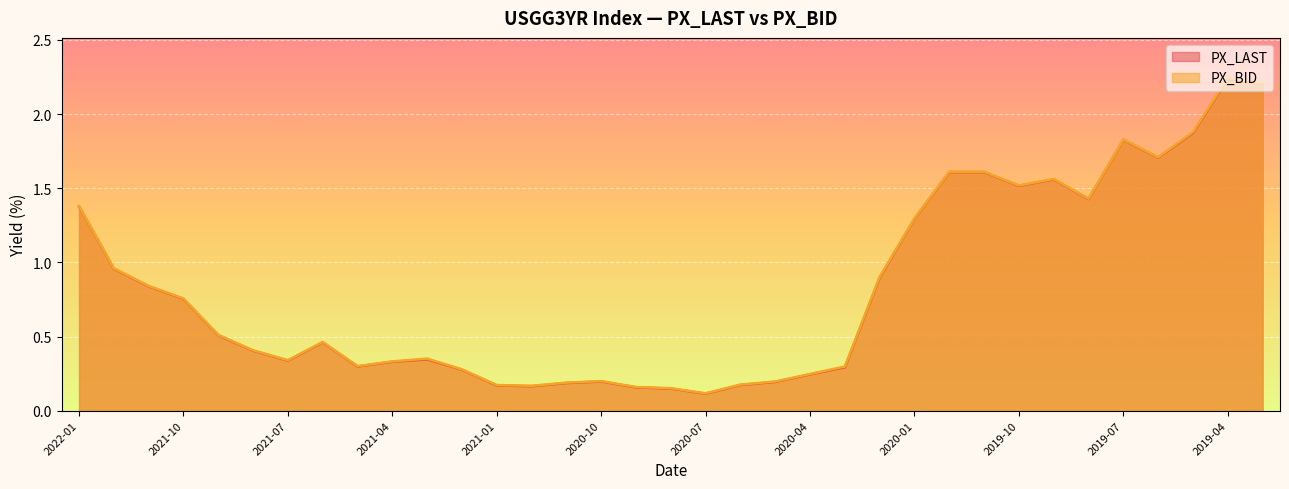

What is the average value of the PX_BID series?

0.8